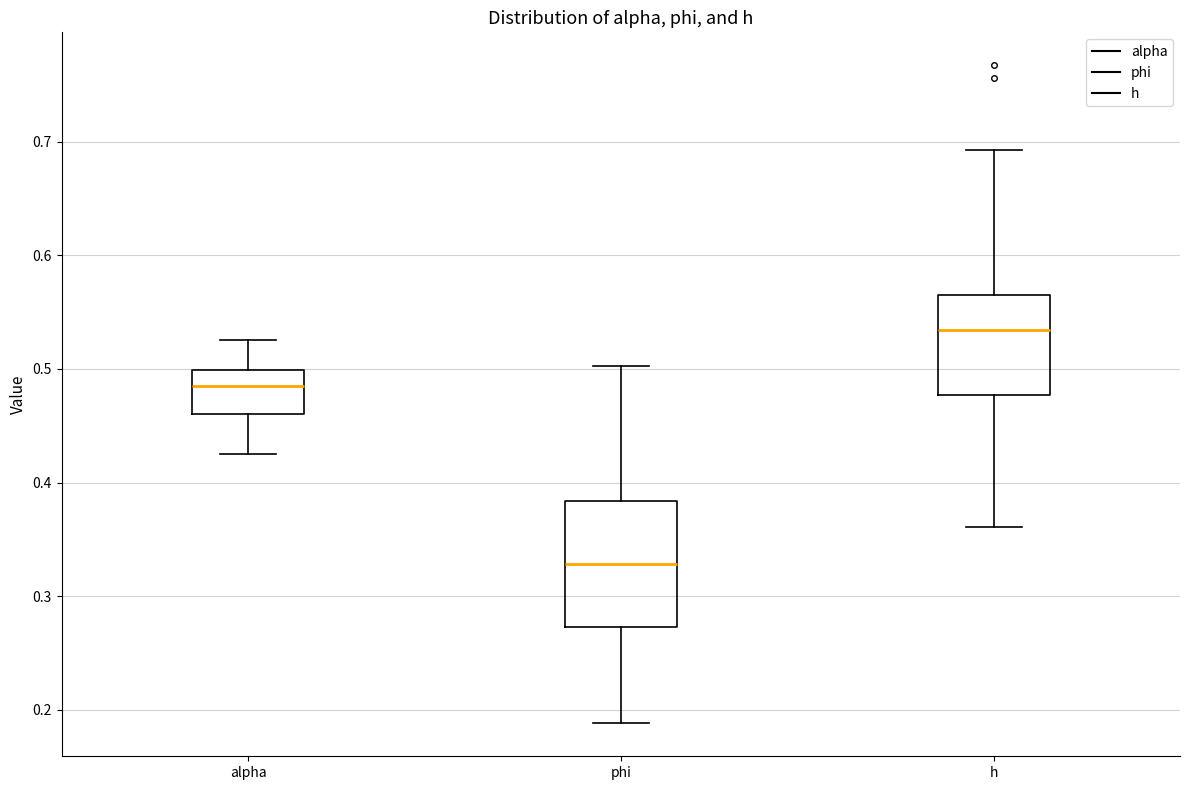

Reading left to right, read every box against the y-axis: the position of its median line, the range the box covers, and the ends of its whiskers. The values are not printed on the chart, so give them approximately, as read against the axis.

alpha: median 0.48, box 0.46 to 0.50, whiskers 0.43 to 0.53
phi: median 0.33, box 0.27 to 0.38, whiskers 0.19 to 0.50
h: median 0.53, box 0.48 to 0.57, whiskers 0.36 to 0.69